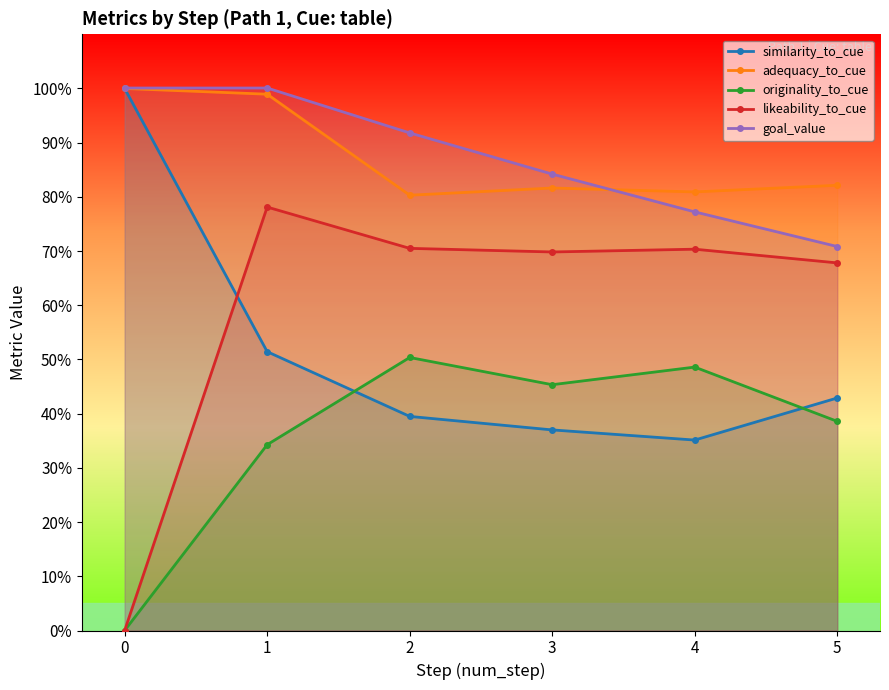

True or false: likeability_to_cue and adequacy_to_cue cross at least once.

False